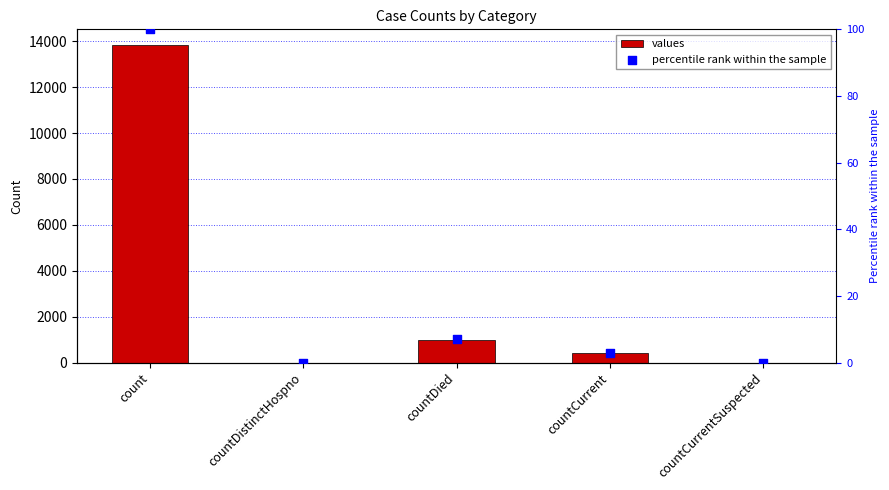

Which series has the widest spread of Y values?

values